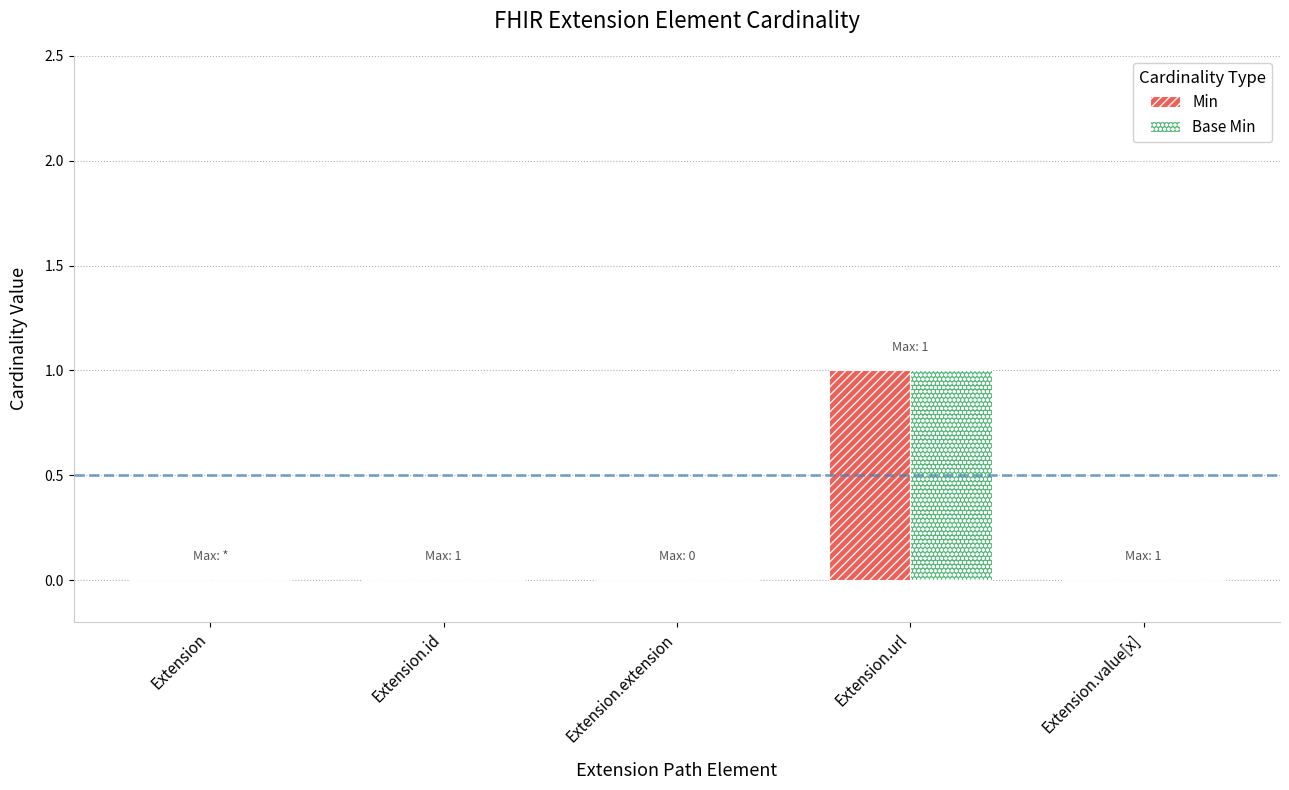

Count the number of data series in this chart.

2